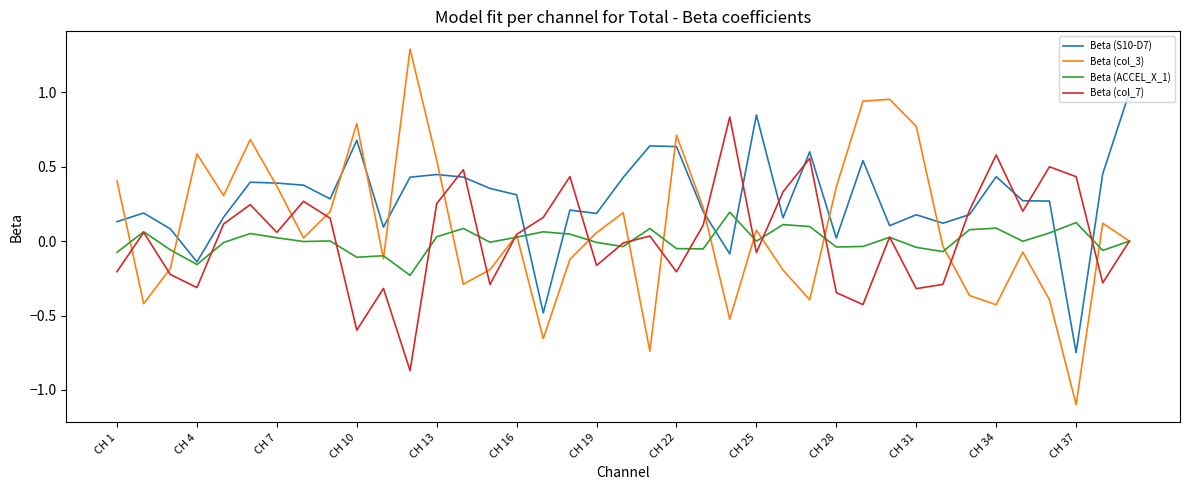

What is the greatest value displayed?

1.3